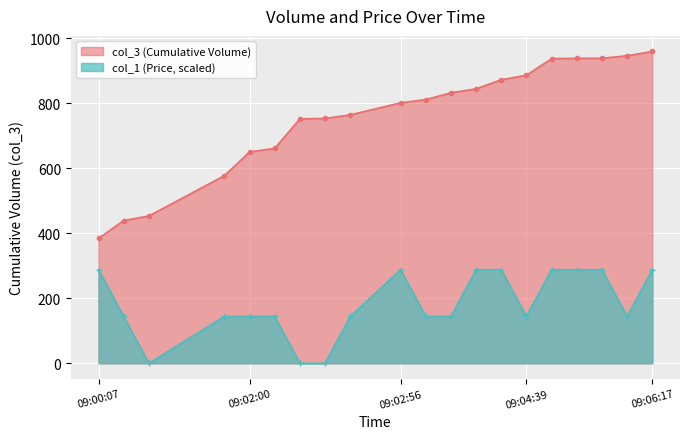

What position from the left is 09:06:17?

20